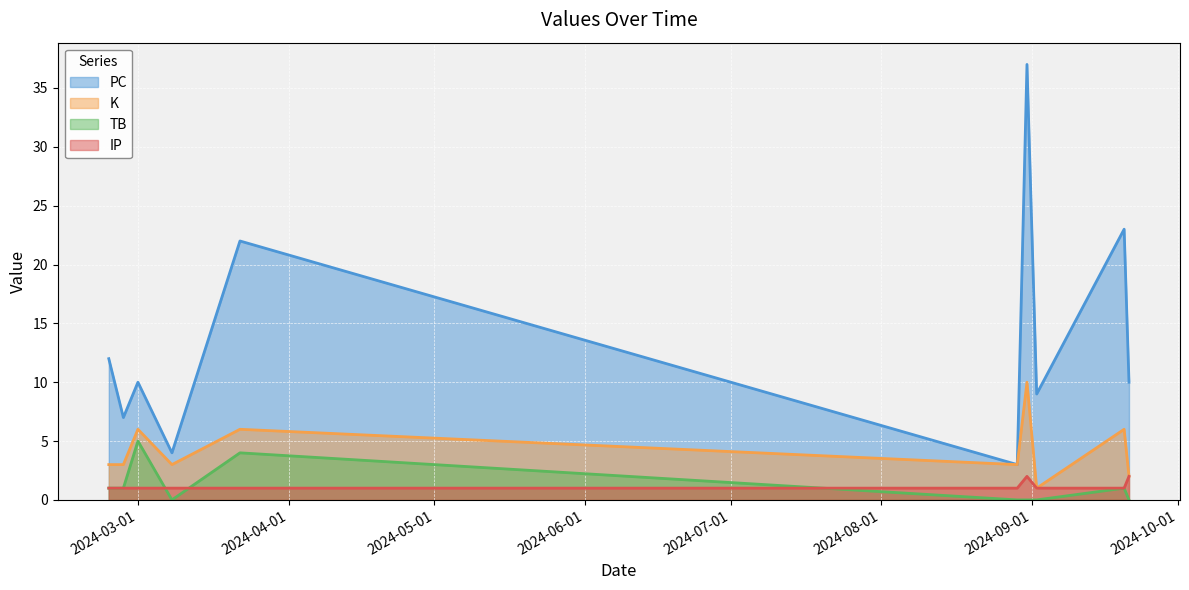

True or false: IP has more than 1 interior local peaks.

False